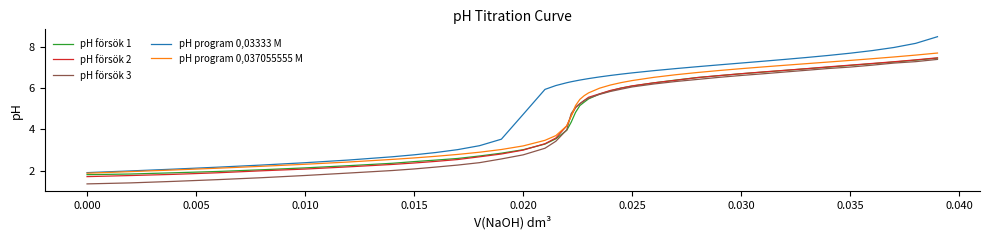

How many lines are shown in the chart?

5